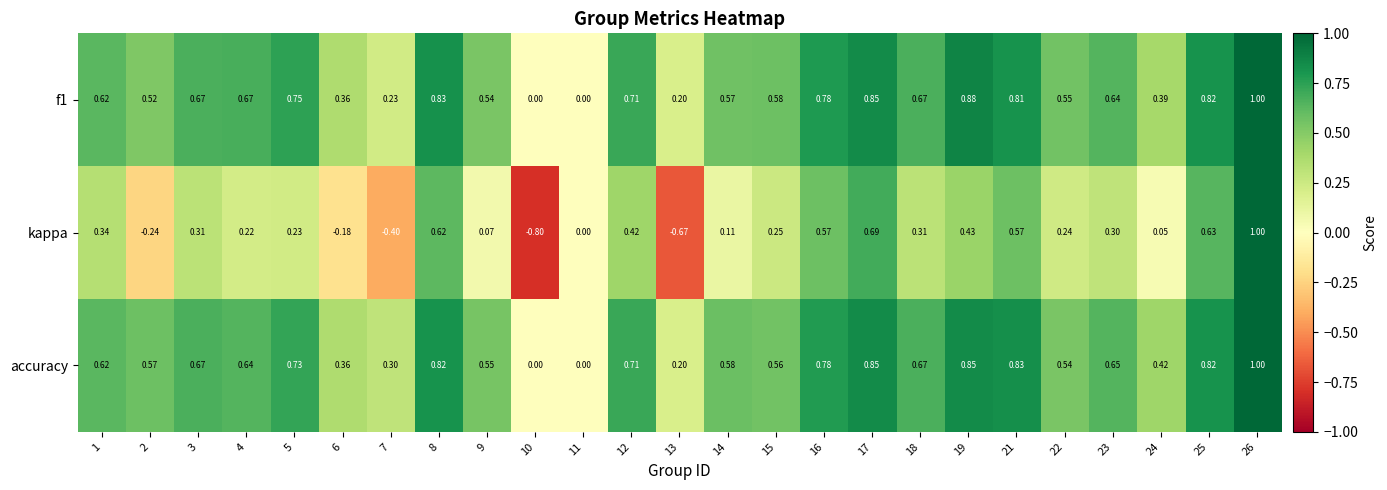

Which series changed the most between 4 and 8?

kappa